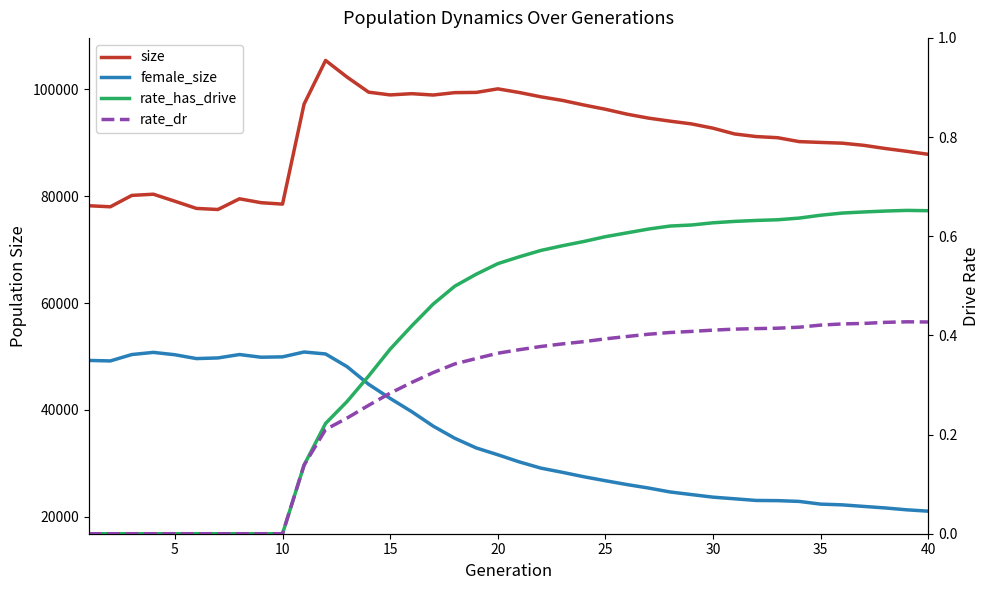

What is the sum of all size values?

3647059.0